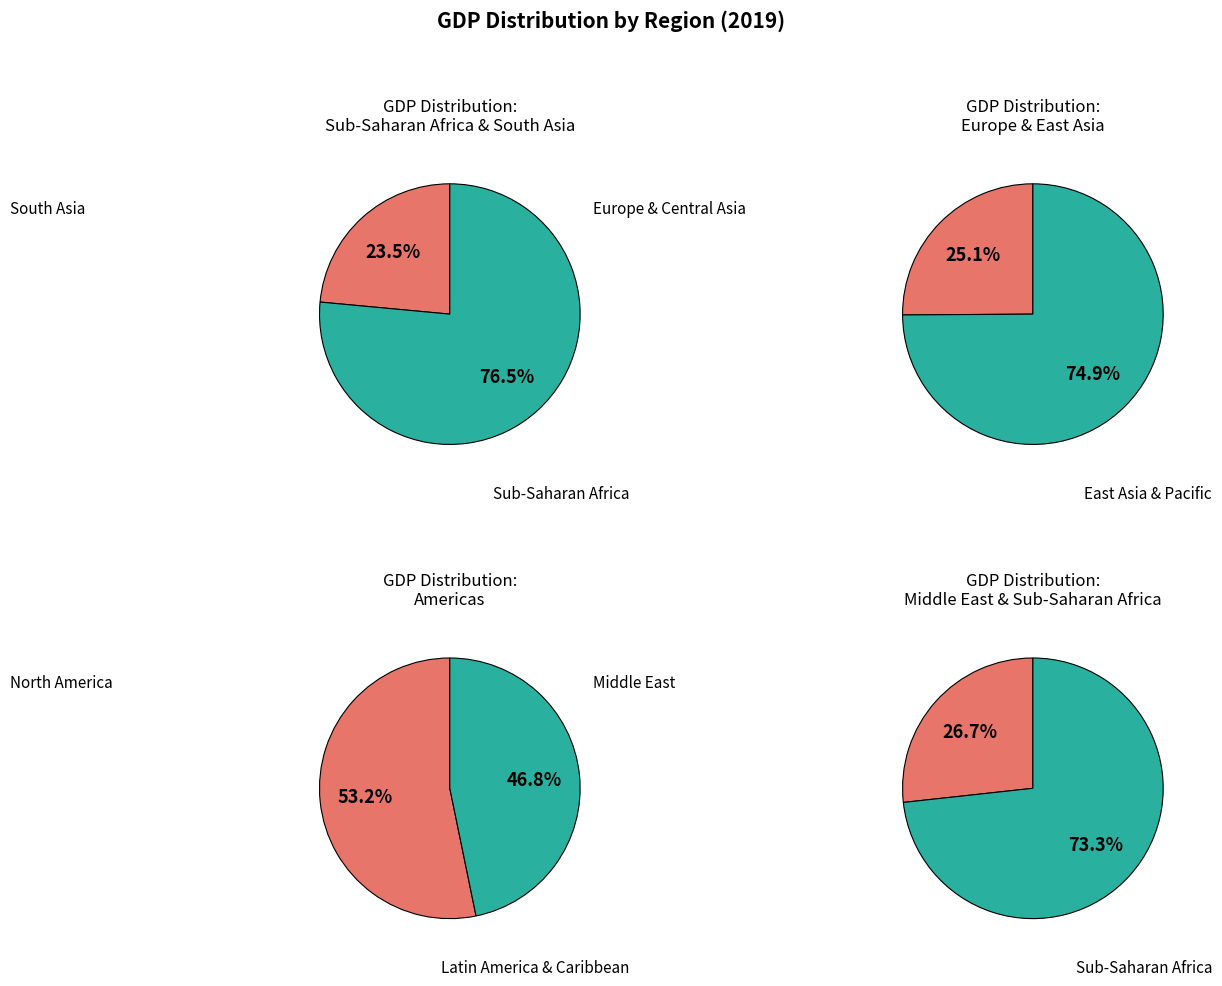

What is the change in value from Europe & Central Asia to Latin America & Caribbean?

+999721386267.2